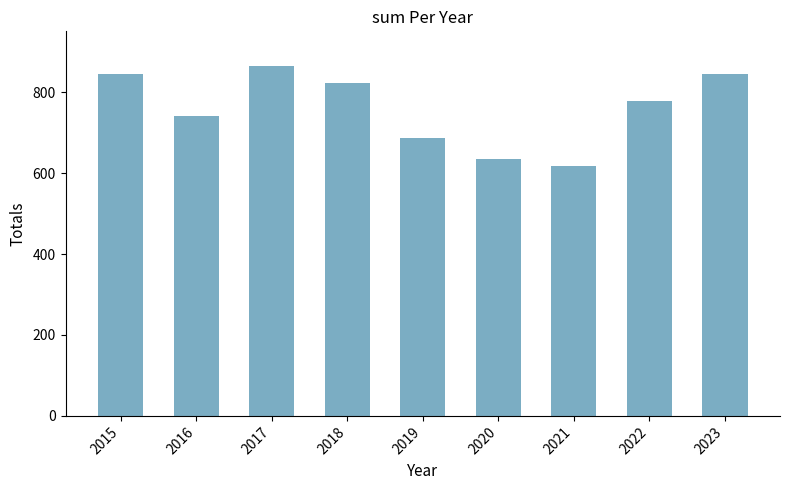

Is it true that the value at 2018 is 367?

False